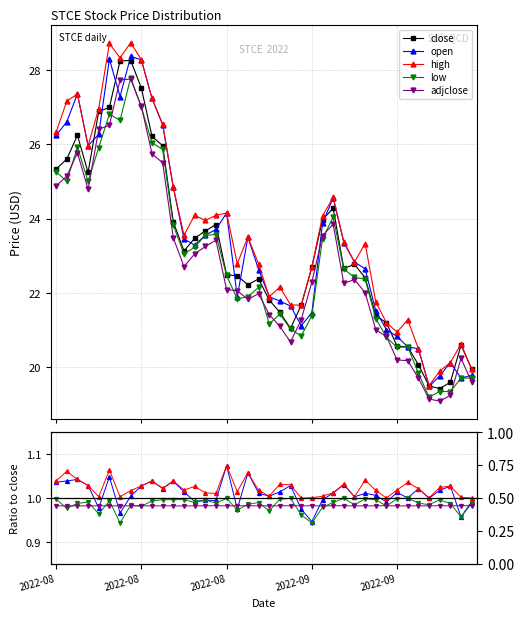

What is the greatest value displayed?

28.2